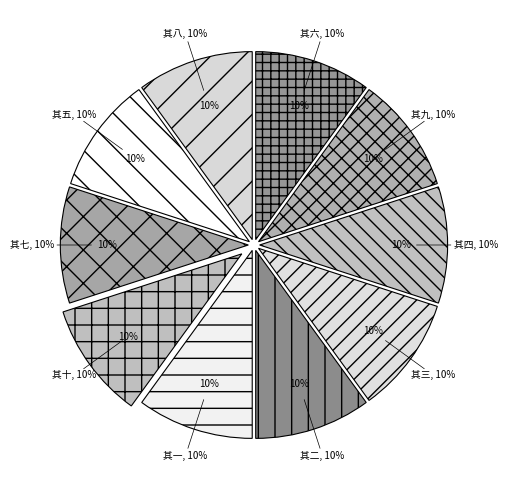

Which category has the biggest portion of the pie?

其十